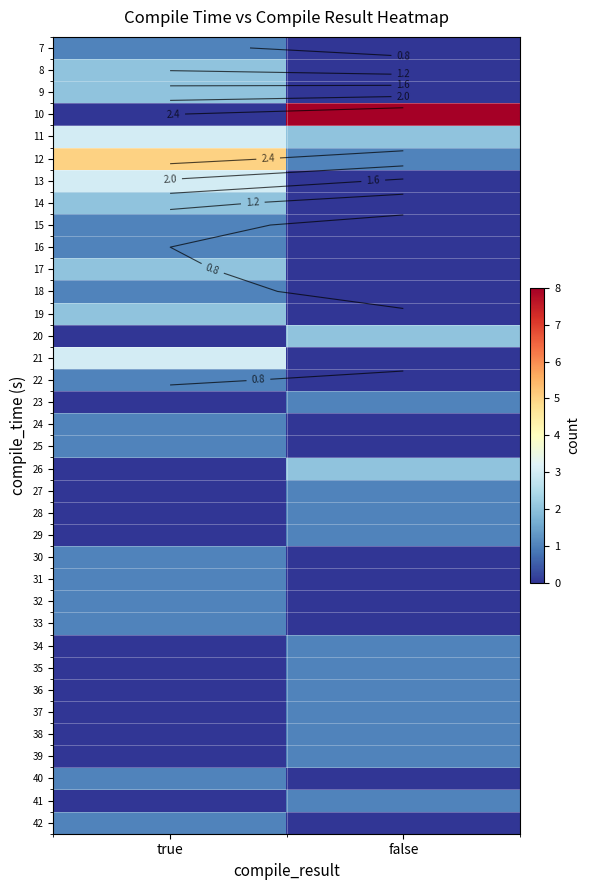

At how many categories does at least one series exceed 1?

2